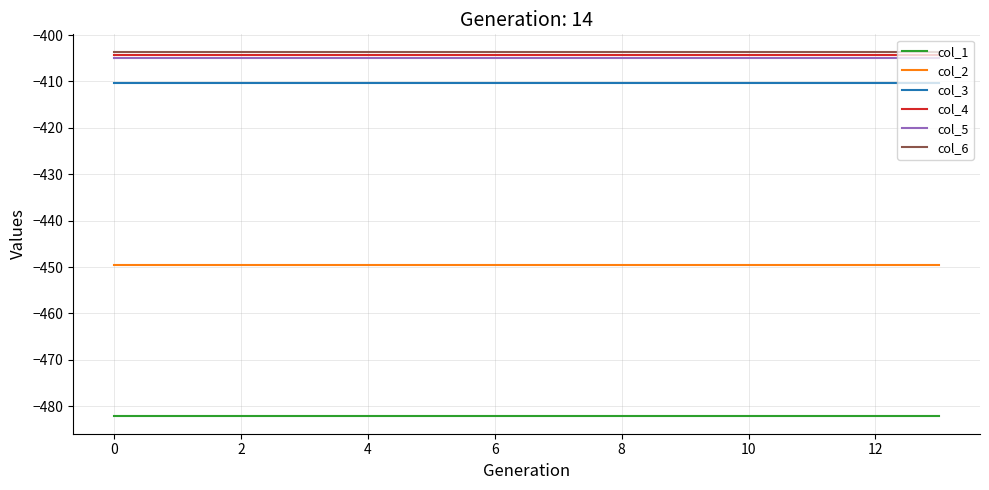

What is the highest value of the col_2 series?

-449.5